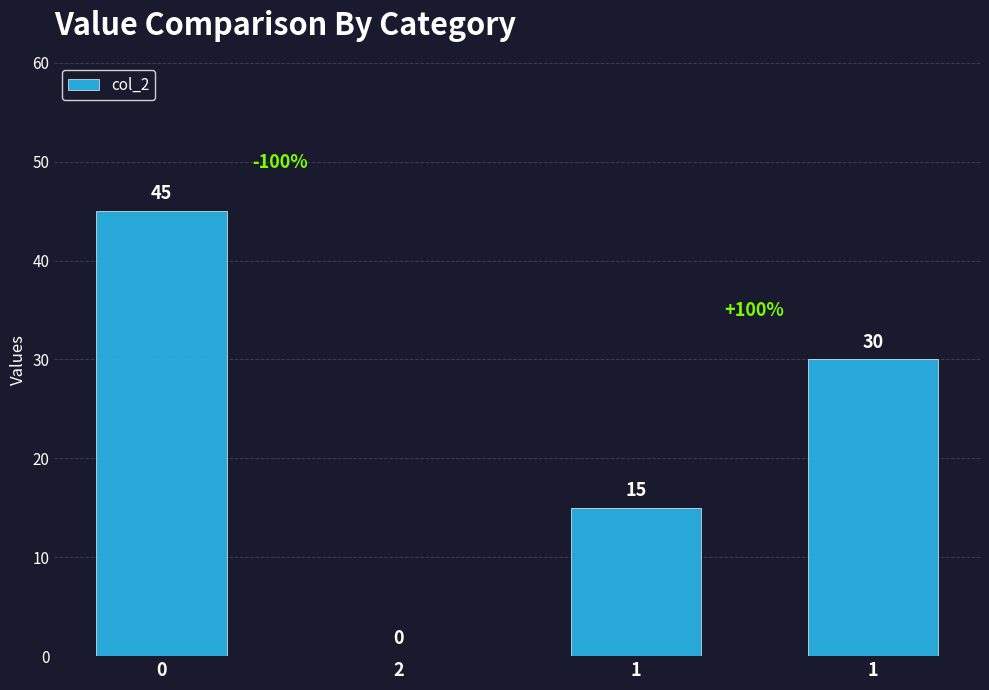

What is the average value?

22